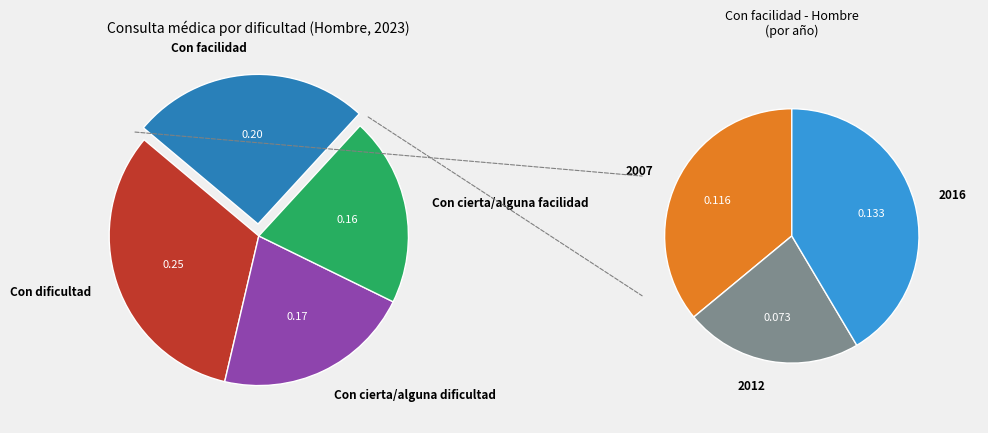

To the nearest percent, what is the average slice percentage?

25%